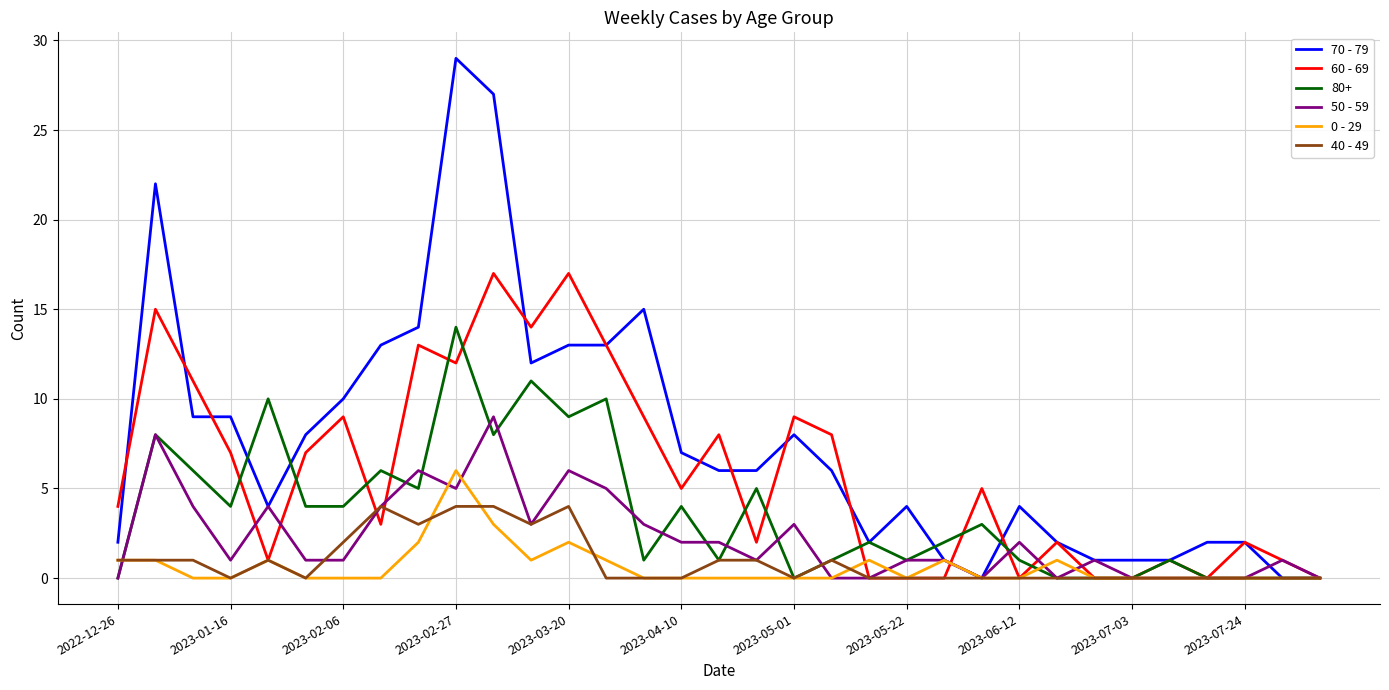

Which series has the largest range (max minus min)?

70 - 79